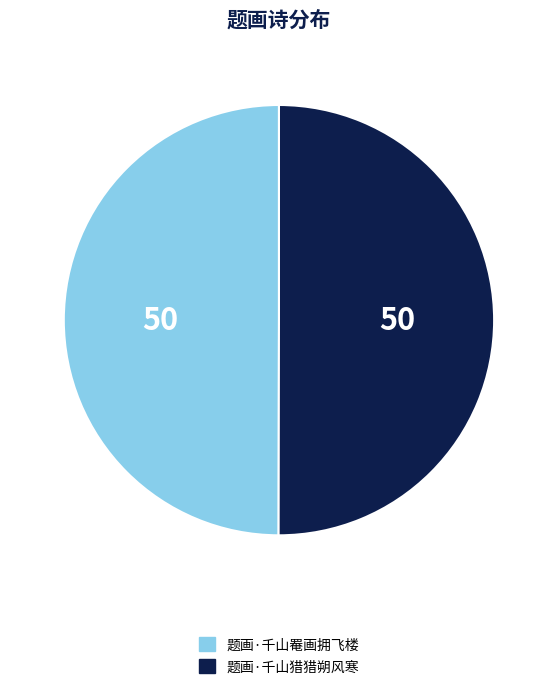

Is the sum of 题画·千山猎猎朔风寒 and 题画·千山罨画拥飞楼 greater than half?

Yes